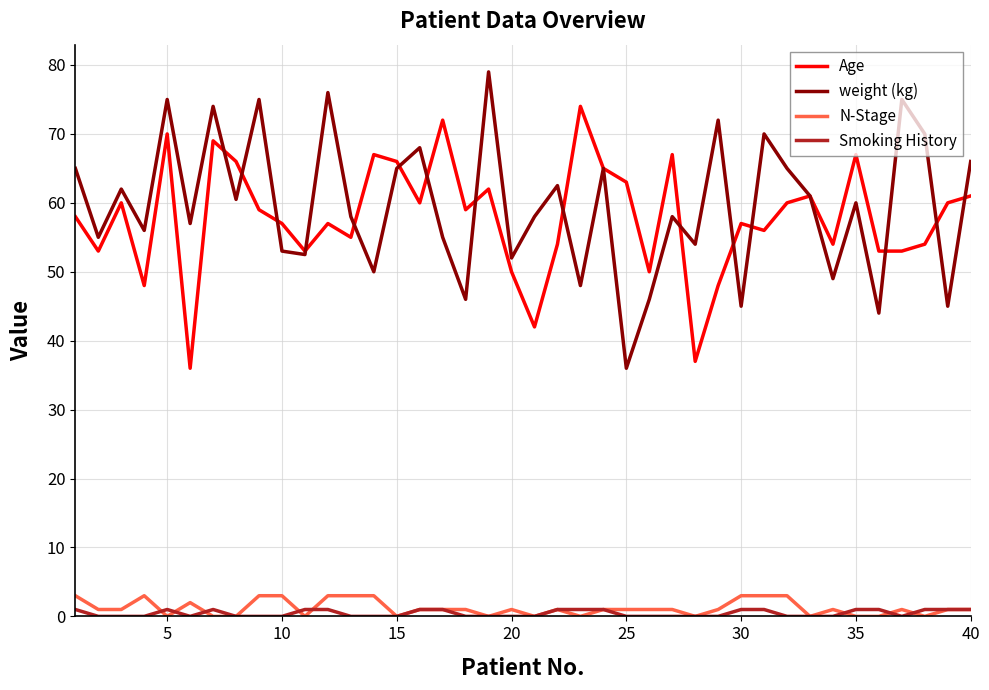

What is the sum of all N-Stage values?

48.0